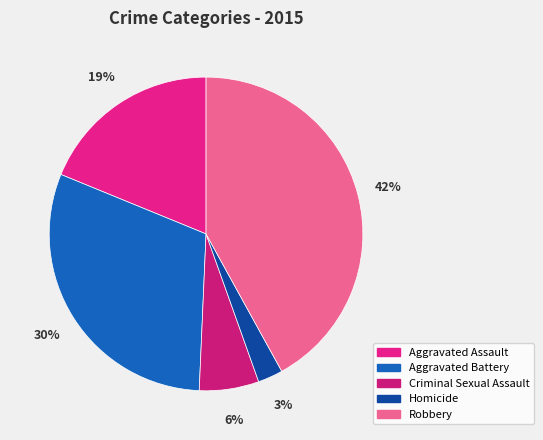

To the nearest percent, what is the combined percentage of Criminal Sexual Assault and Homicide?

9%